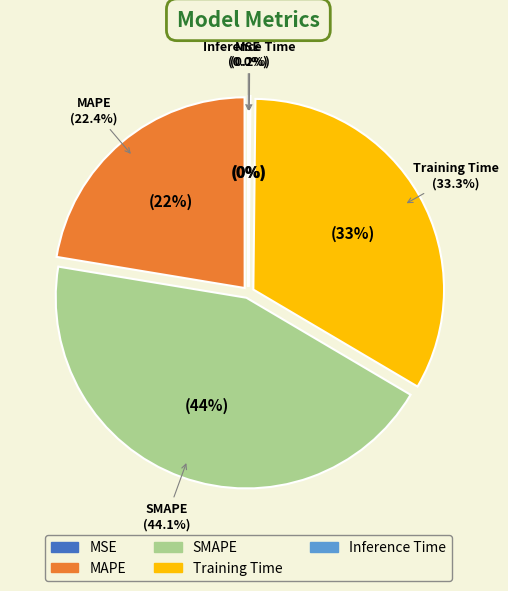

Which slice is the smallest?

MSE